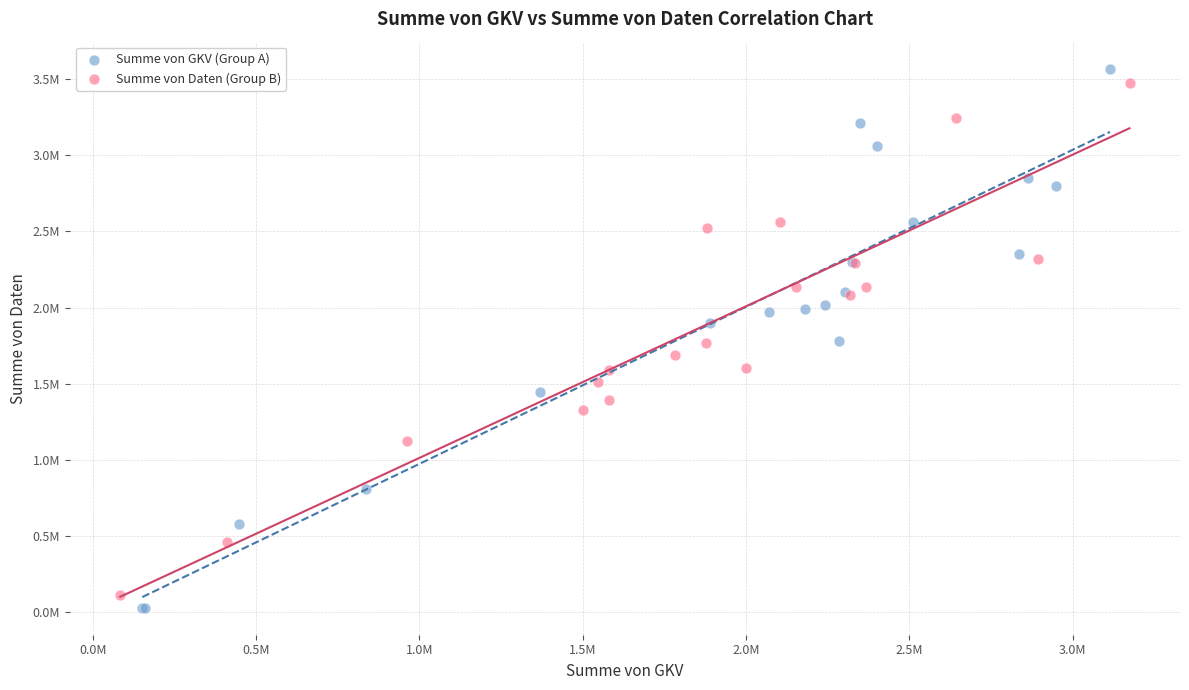

Which series has the widest spread of Y values?

Summe von GKV (Group A)